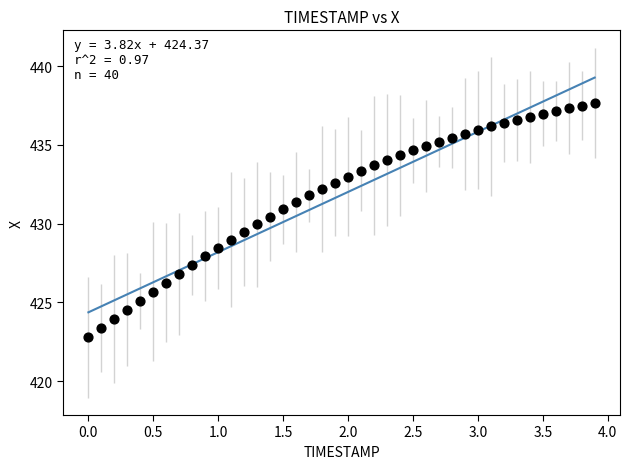

What is the range of Y values (max minus min)?

14.9